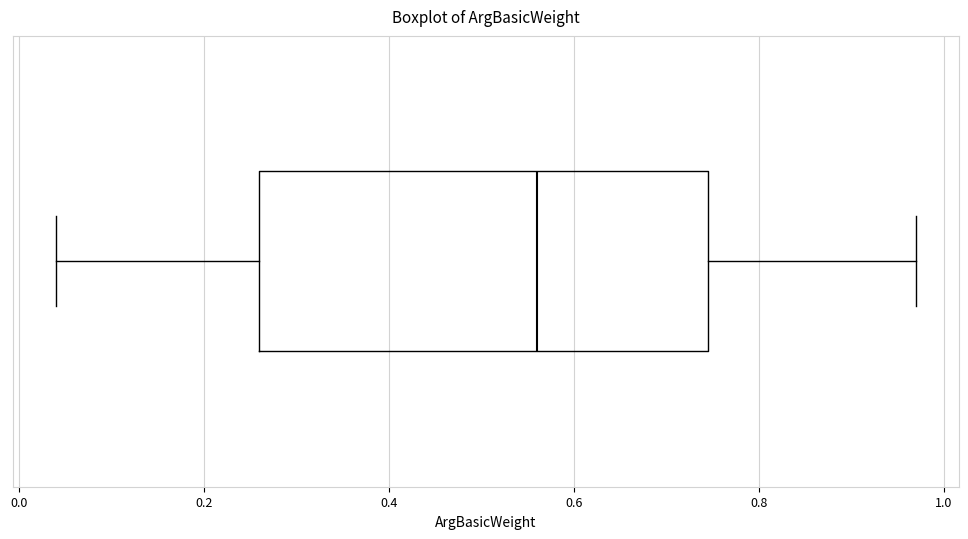

Where is the right edge of the box on the x-axis? The values are not printed on the chart, so give them approximately, as read against the axis.

0.74